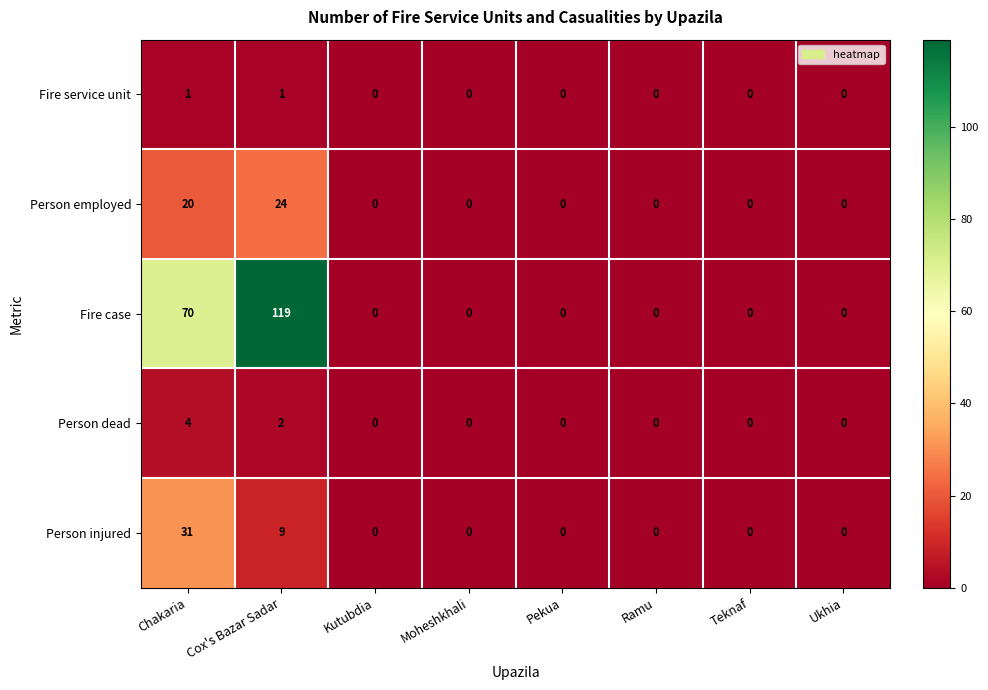

Which series has the largest range (max minus min)?

Fire case